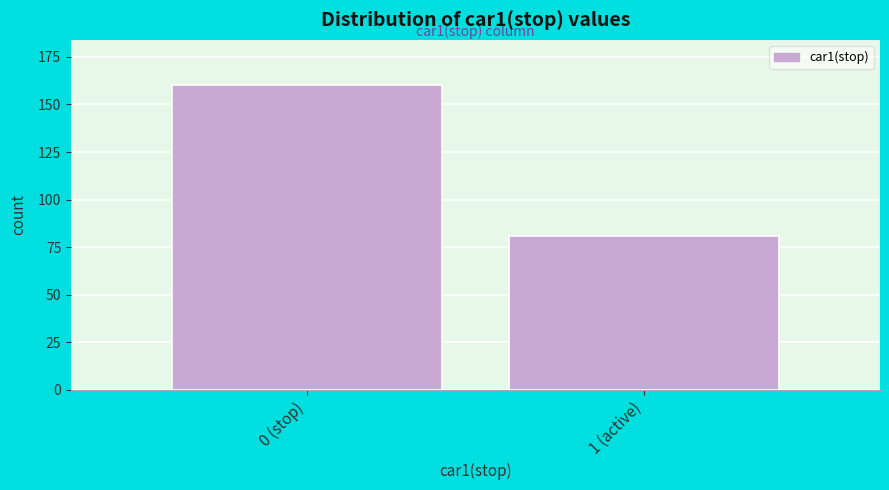

Reading left to right, what are all the values shown in this chart?

160	81